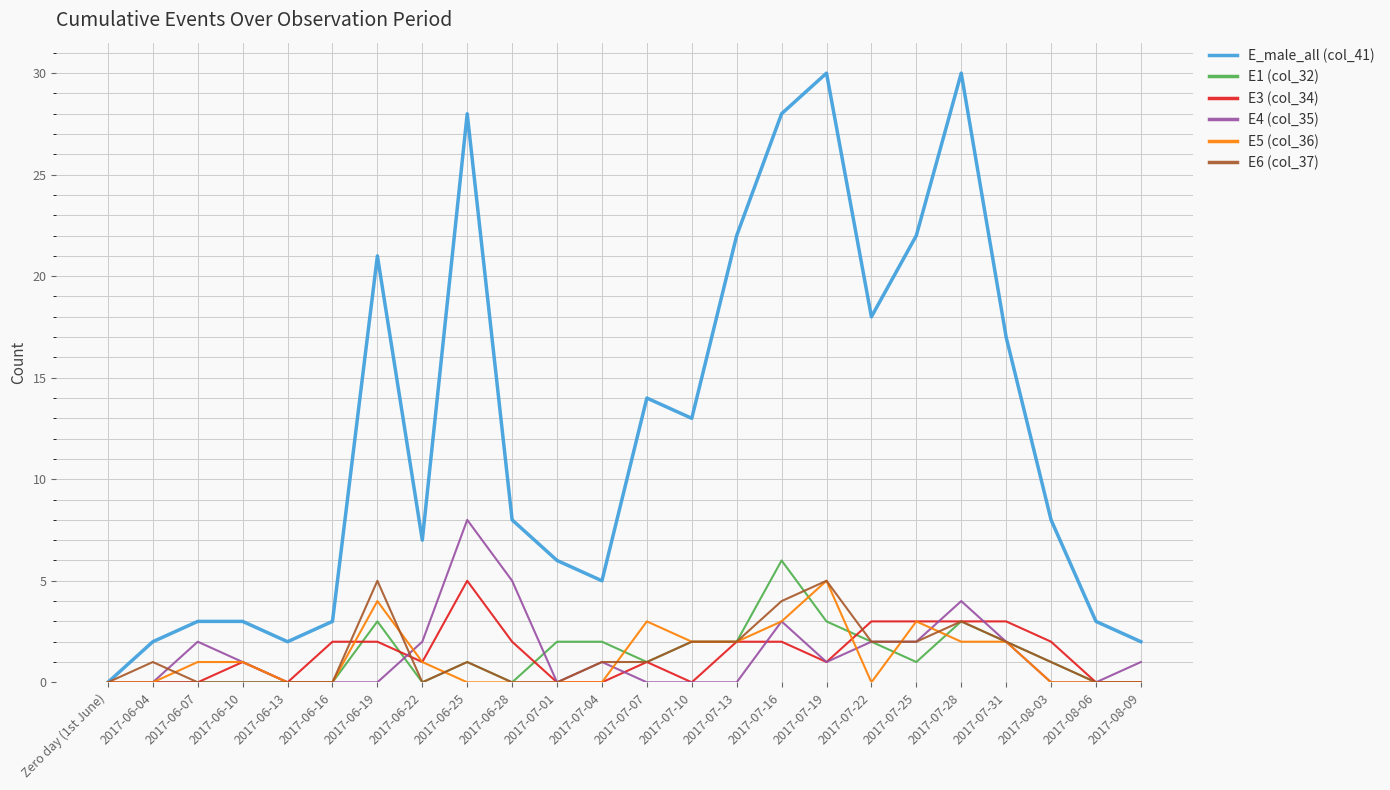

Between 2017-06-10 and 2017-07-19, which series saw the biggest shift?

E_male_all (col_41)